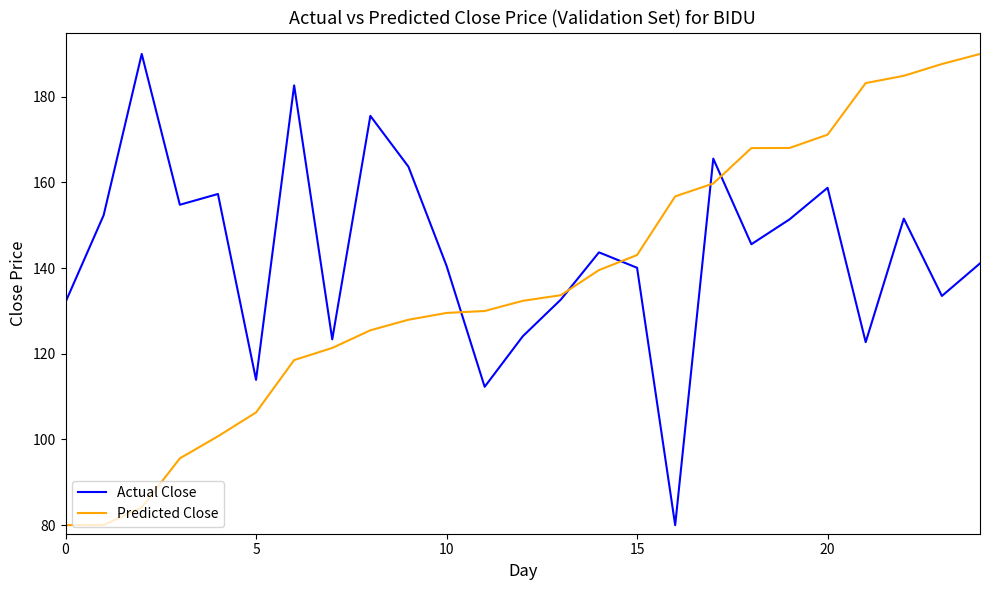

List the series in order of their overall mean, highest first.

Actual Close, Predicted Close